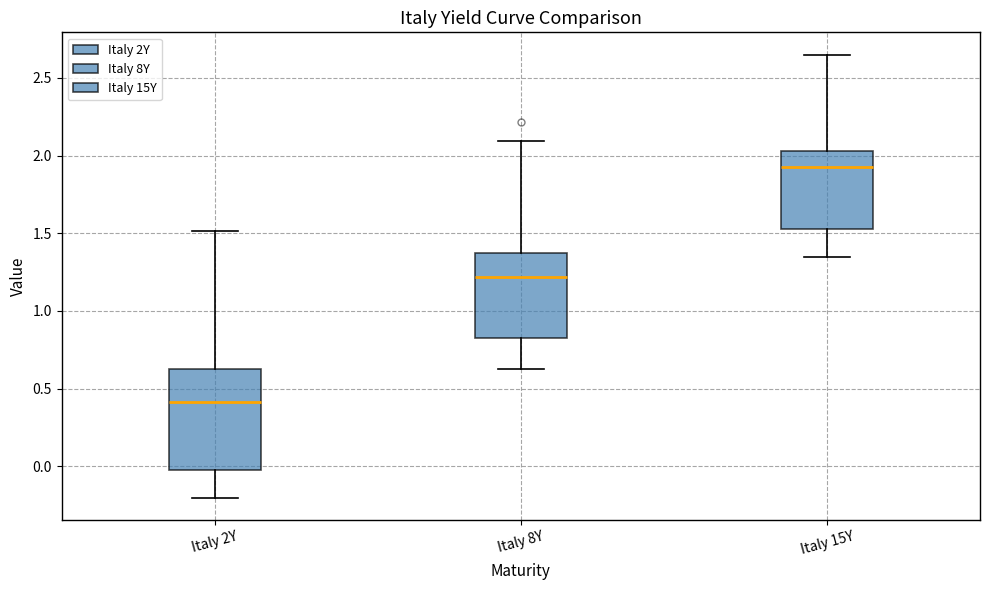

Comparing the boxes themselves (not the whiskers), which one is the tallest?

Italy 2Y